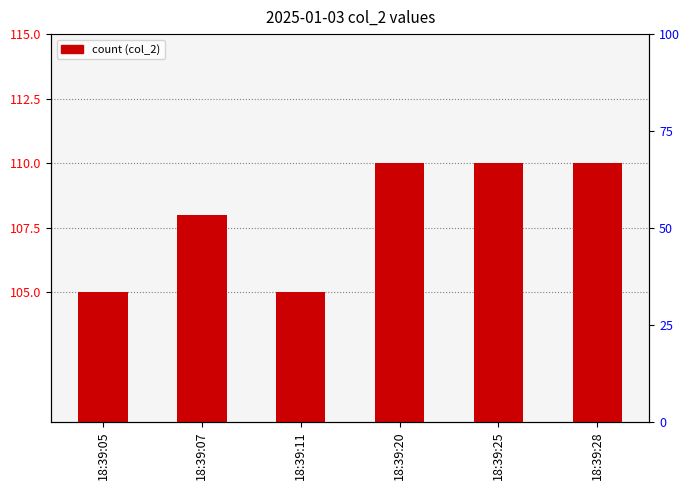

List the labels in order of value, smallest first.

18:39:05, 18:39:11, 18:39:07, 18:39:20, 18:39:25, 18:39:28